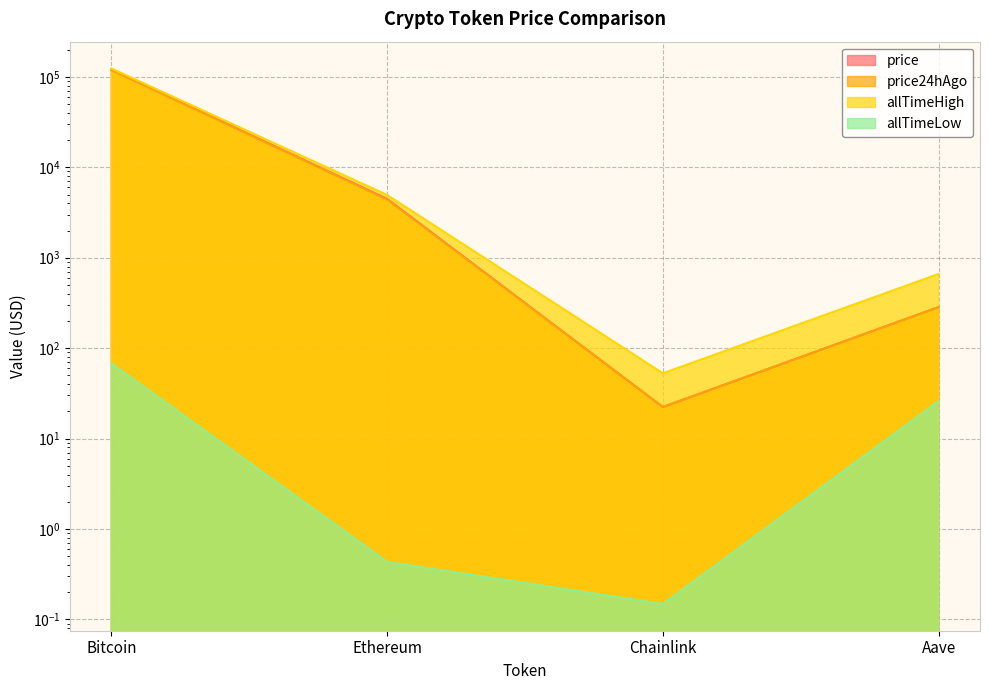

What is the sum of the price24hAgo values at Chainlink and Aave?

306.2